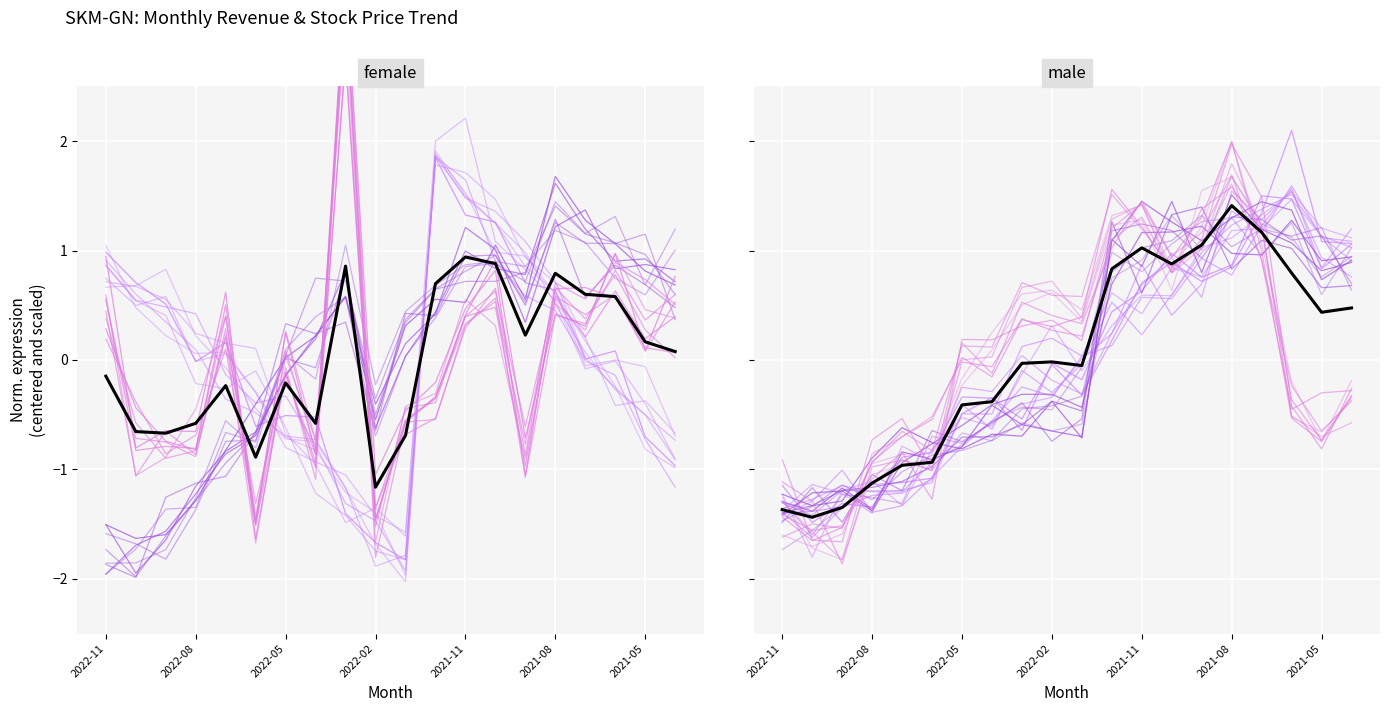

Is this an area chart (filled region under the line)?

No